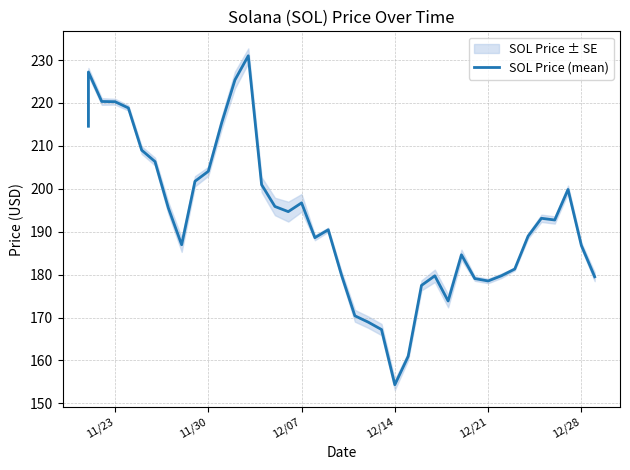

How many points are higher than both their immediate neighbors (excluding endpoints)?

8